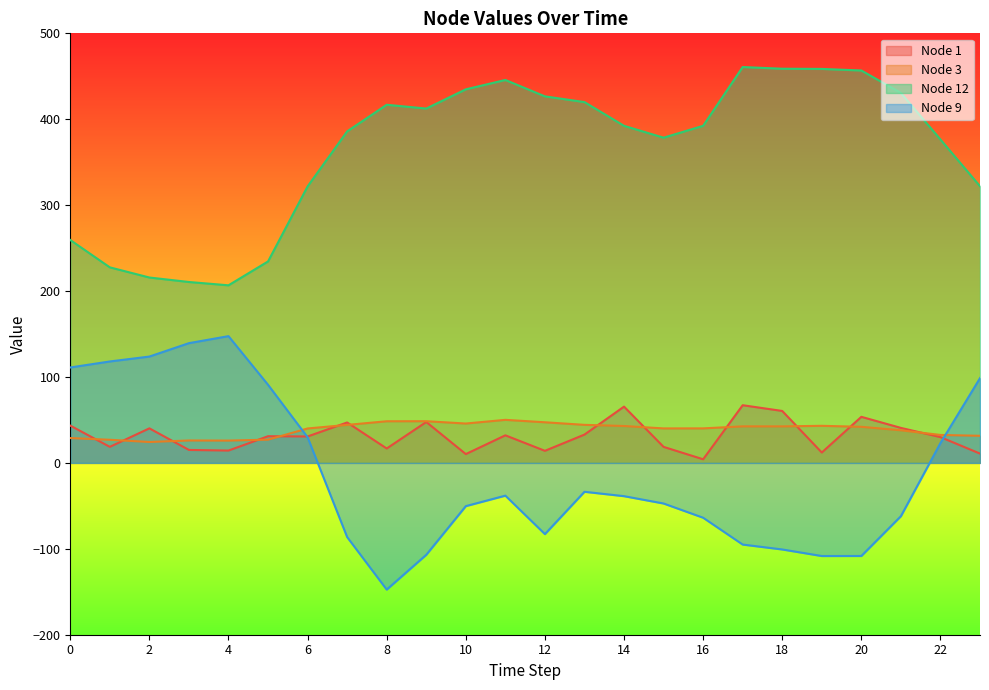

Does the chart display data point markers on the line(s)?

No